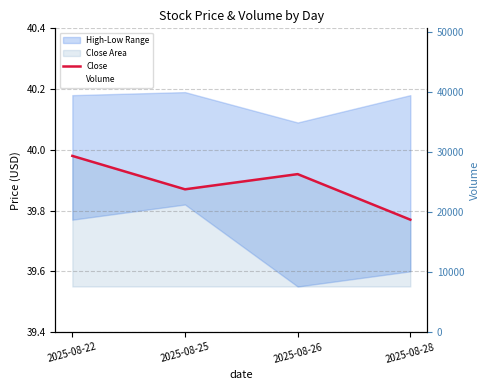

The Volume series shows 6469.9 at 2025-08-28. True or false?

False